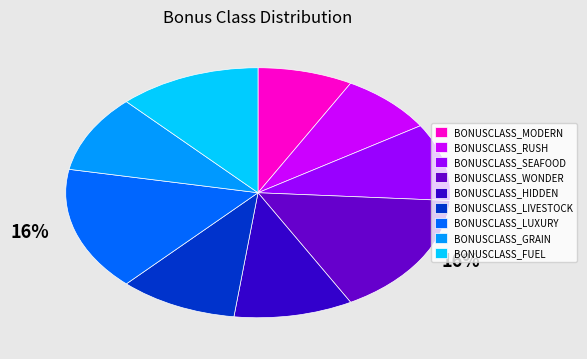

Between BONUSCLASS_GRAIN and BONUSCLASS_MODERN, which is larger?

BONUSCLASS_GRAIN